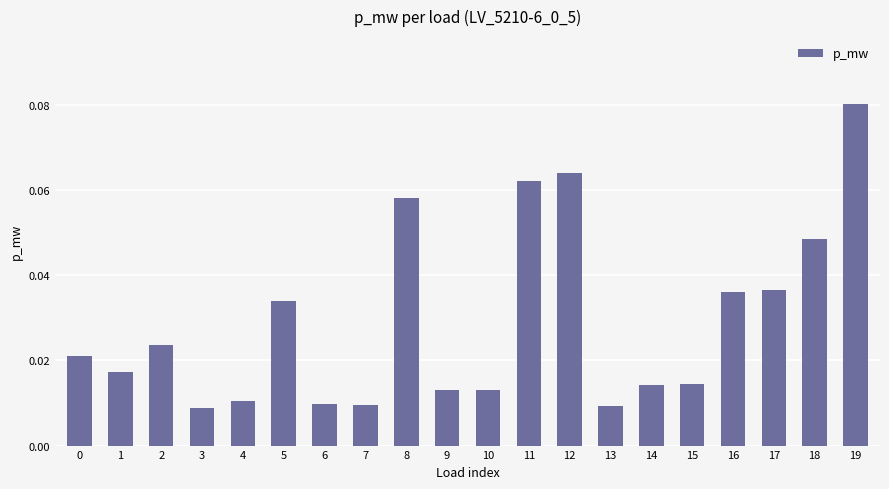

How many values are between 0 and 1?

20